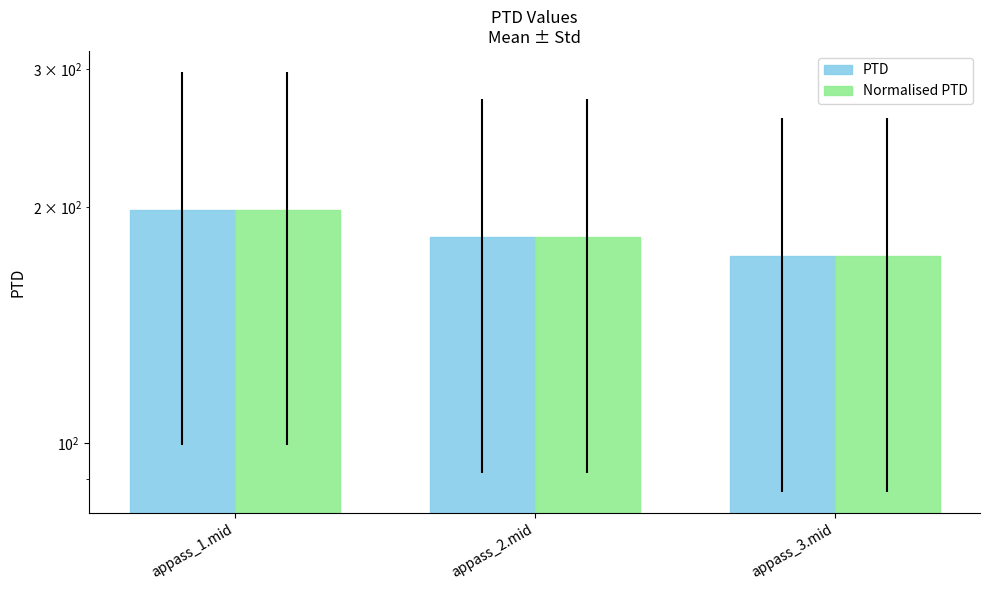

The value of Normalised PTD at appass_2.mid is 183.2. True or false?

True